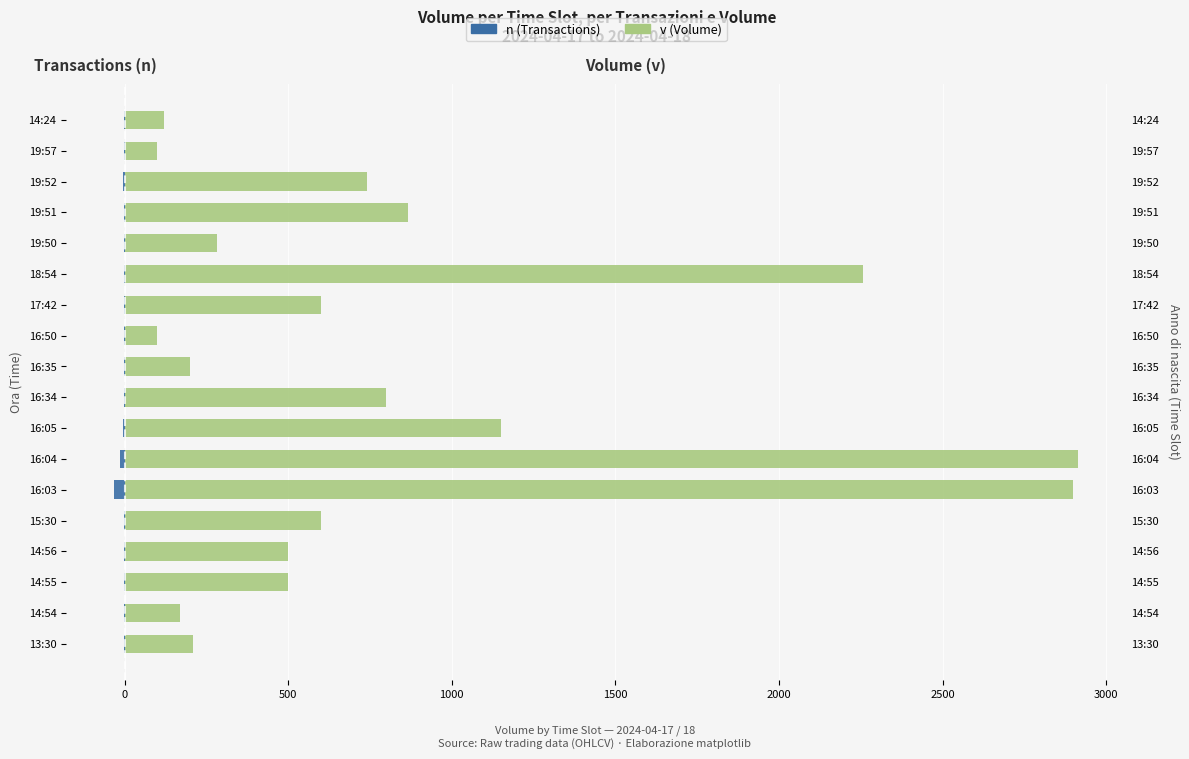

Reading right to left, what are all the values shown in this chart?

n (Transactions): -2	-1	-6	-1	-2	-3	-2	-1	-1	-1	-4	-15	-31	-1	-1	-1	-1	-2
v (Volume): 120	100	741	866	282	2258	600	100	200	800	1150	2914	2897	600	500	500	169	209